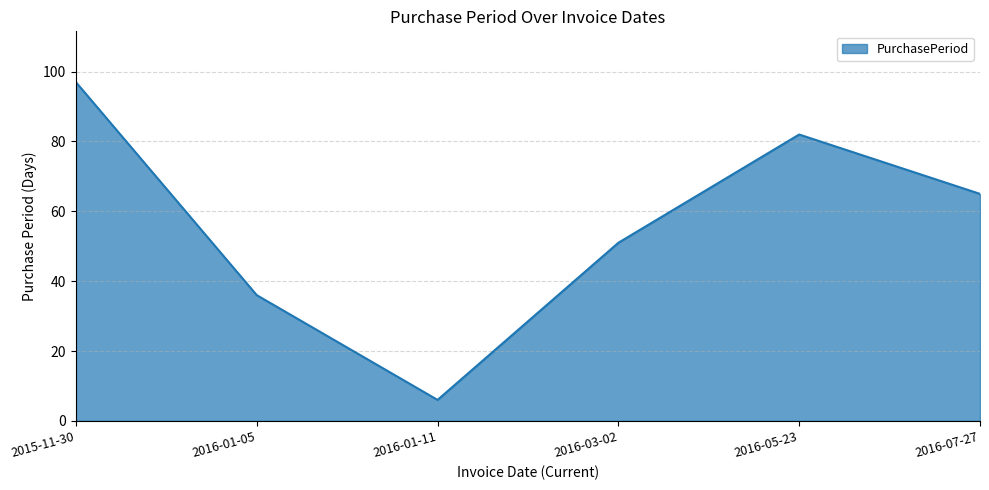

What is the greatest value displayed?

97